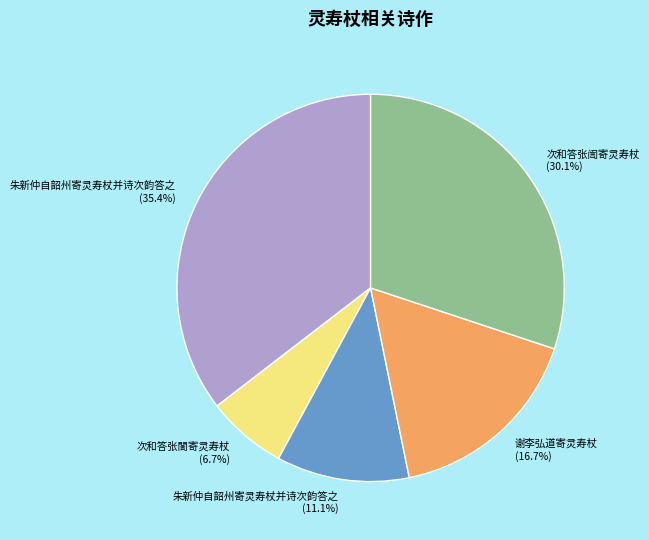

Is there a majority slice in this chart?

No